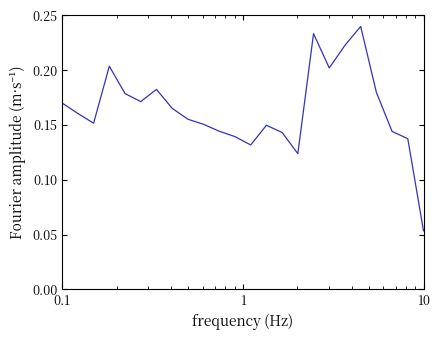

What is the minimum value shown in the chart?

0.1